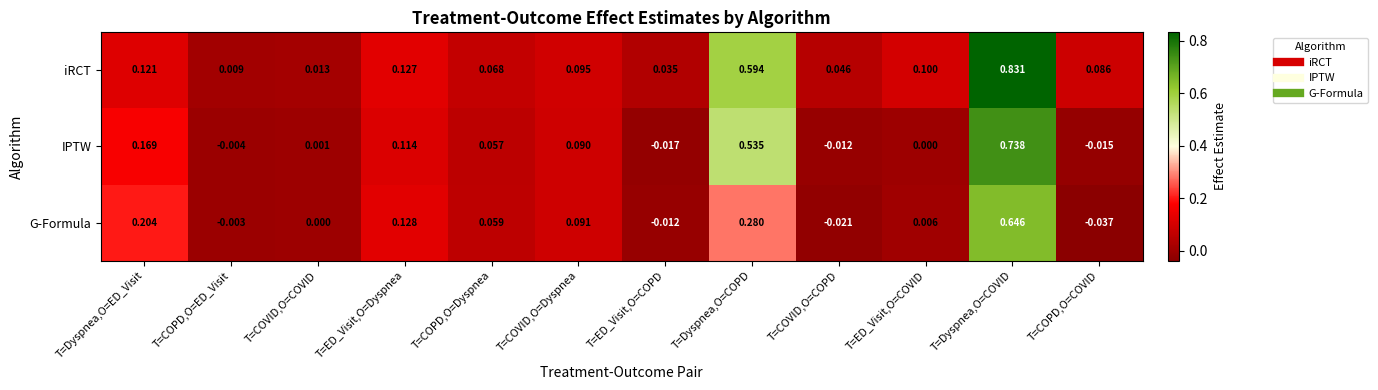

At which category is the sum across all series the highest?

T=Dyspnea,O=COVID